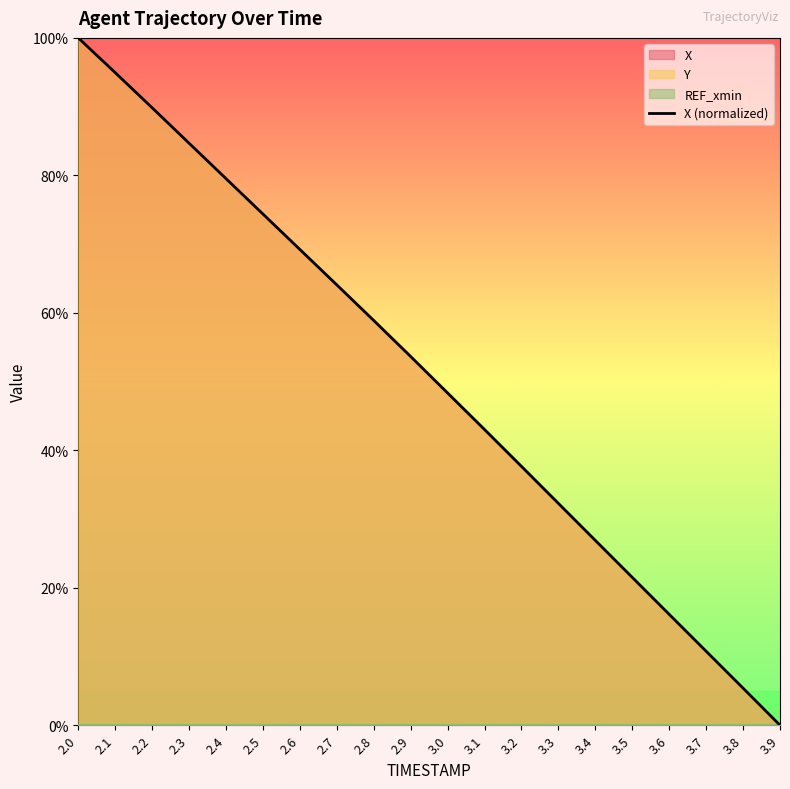

How many values are above zero?

19